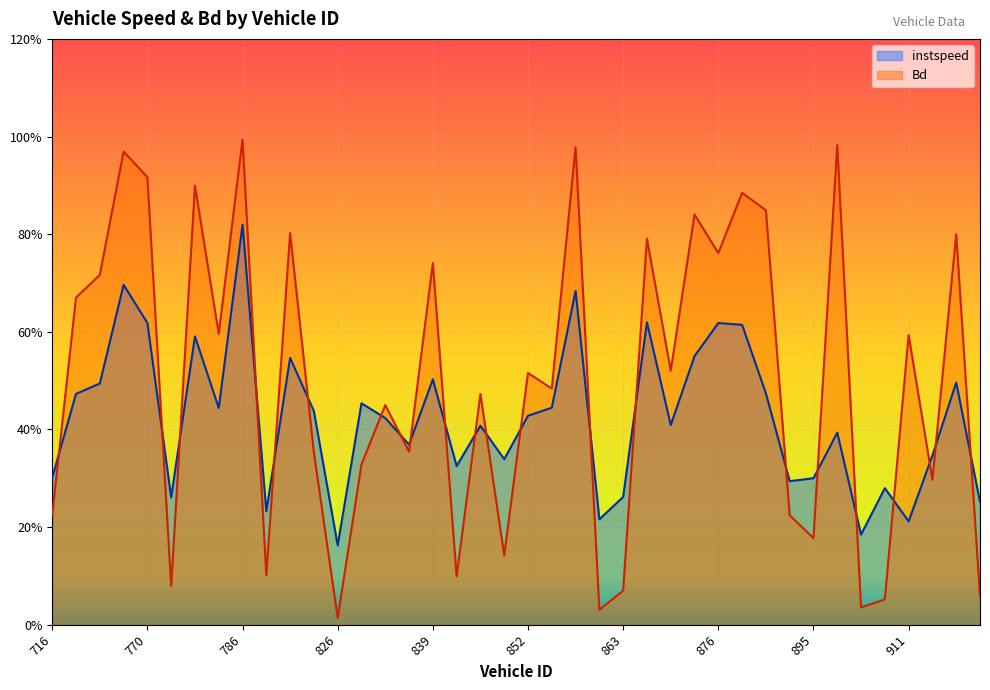

The value of Bd at 882 is 1.3. True or false?

False